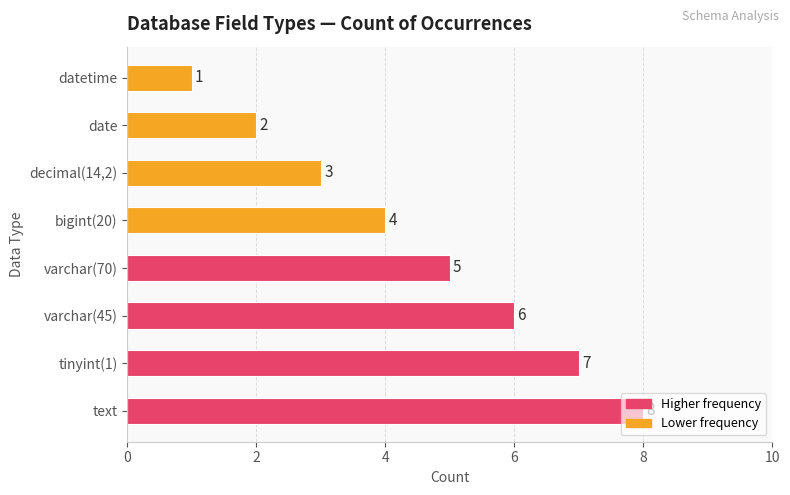

How many values are between 3 and 7?

5